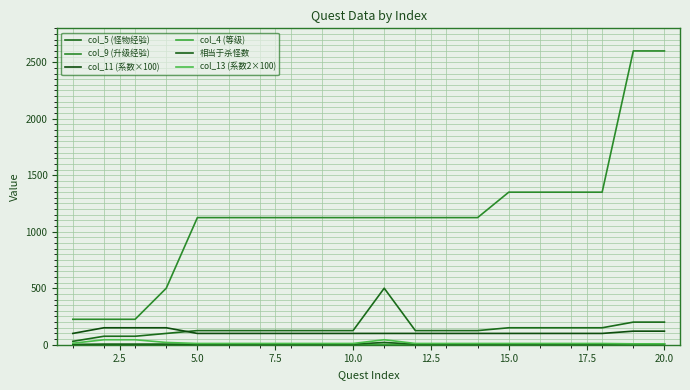

How many values in the col_11 (系数×100) series exceed 100?

5